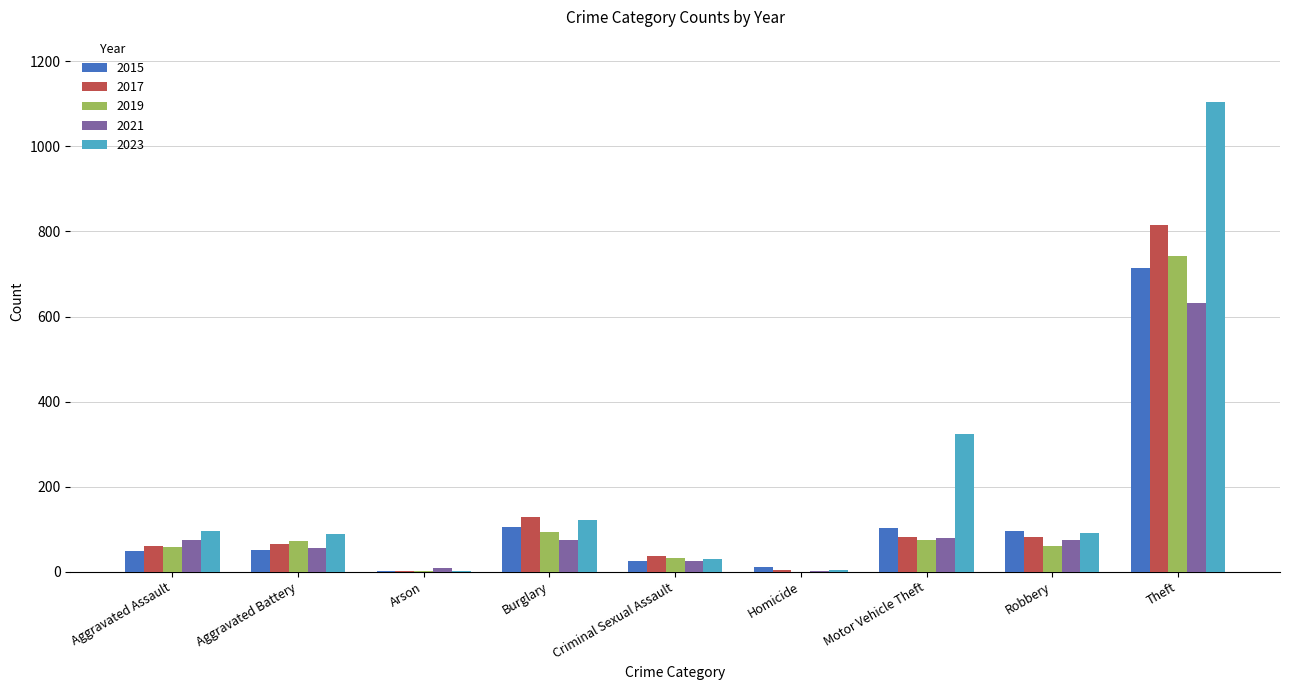

The value of 2017 at Aggravated Battery is 65. True or false?

True